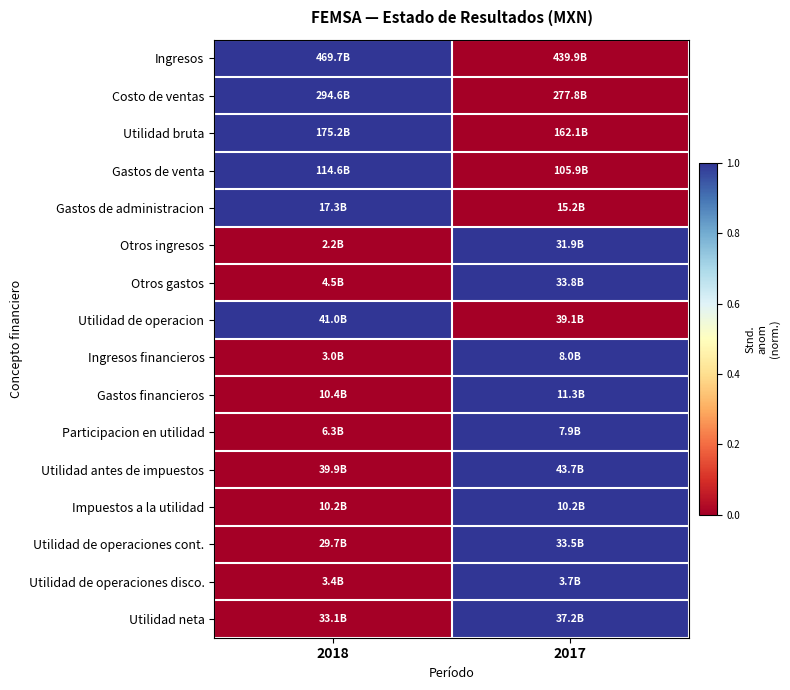

Reading left to right, what are all the values shown in this chart?

Ingresos: 2018=1	2017=0
Costo de ventas: 2018=1	2017=0
Utilidad bruta: 2018=1	2017=0
Gastos de venta: 2018=1	2017=0
Gastos de administracion: 2018=1	2017=0
Otros ingresos: 2018=0	2017=1
Otros gastos: 2018=0	2017=1
Utilidad de operacion: 2018=1	2017=0
Ingresos financieros: 2018=0	2017=1
Gastos financieros: 2018=0	2017=1
Participacion en utilidad: 2018=0	2017=1
Utilidad antes de impuestos: 2018=0	2017=1
Impuestos a la utilidad: 2018=0	2017=1
Utilidad de operaciones cont.: 2018=0	2017=1
Utilidad de operaciones disco.: 2018=0	2017=1
Utilidad neta: 2018=0	2017=1